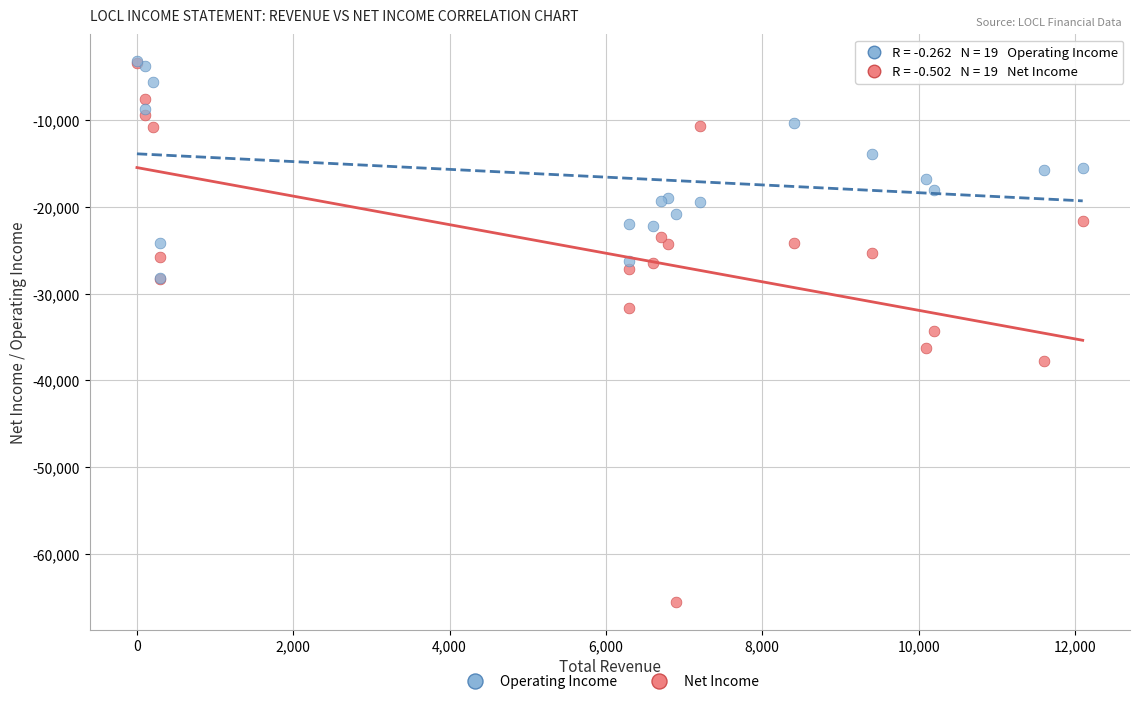

Which series has the largest Y range (max minus min)?

Net Income